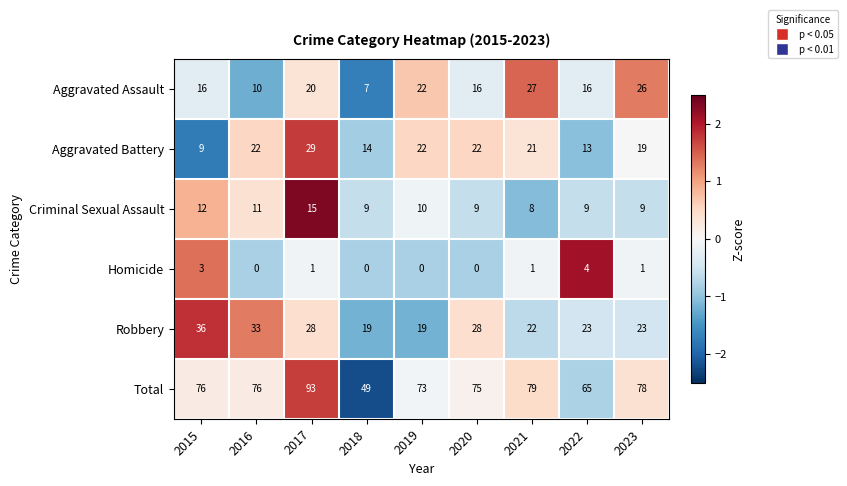

How many values in the Homicide series are below 1?

4